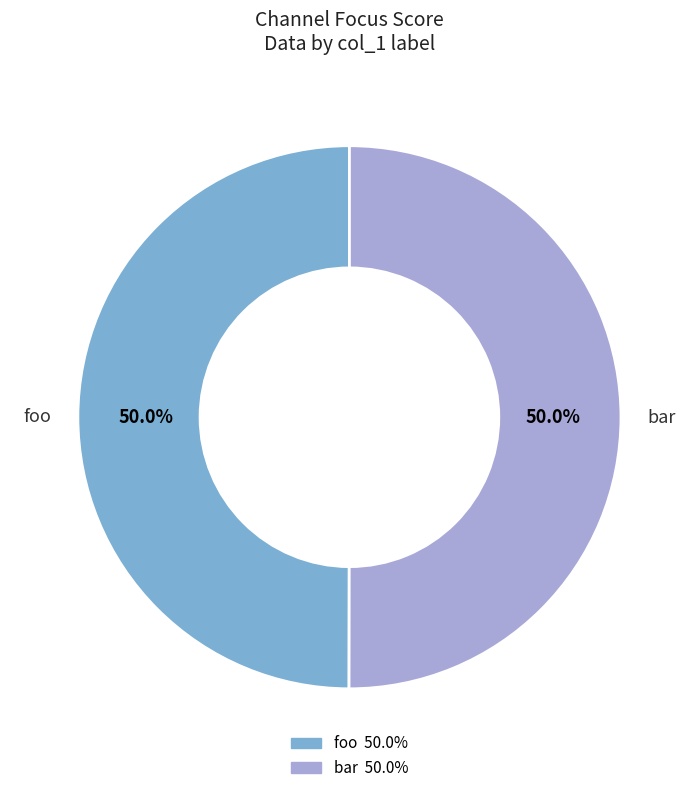

To the nearest percent, what is the combined percentage of foo and bar?

100%